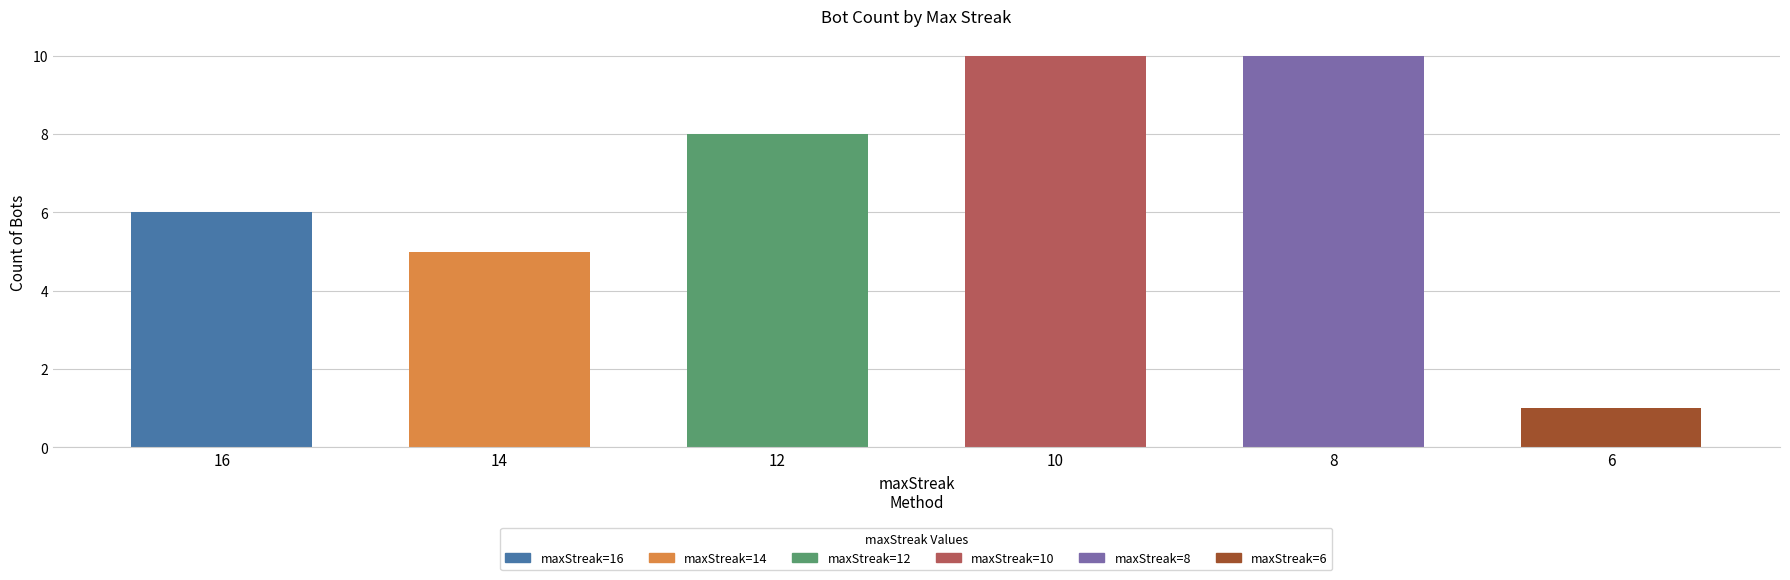

How many values are below 8?

3